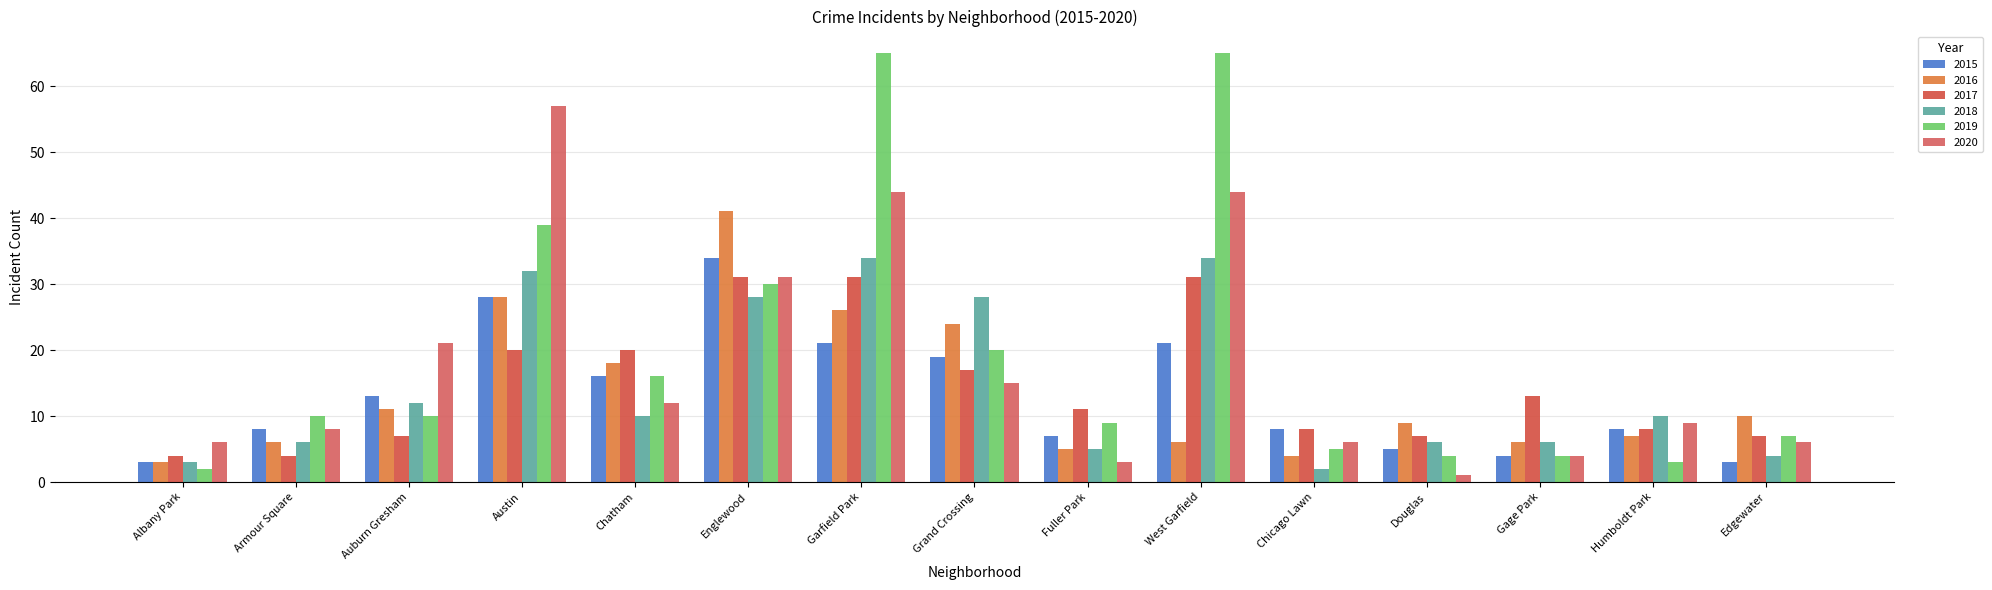

Which series has the widest spread of values?

2019